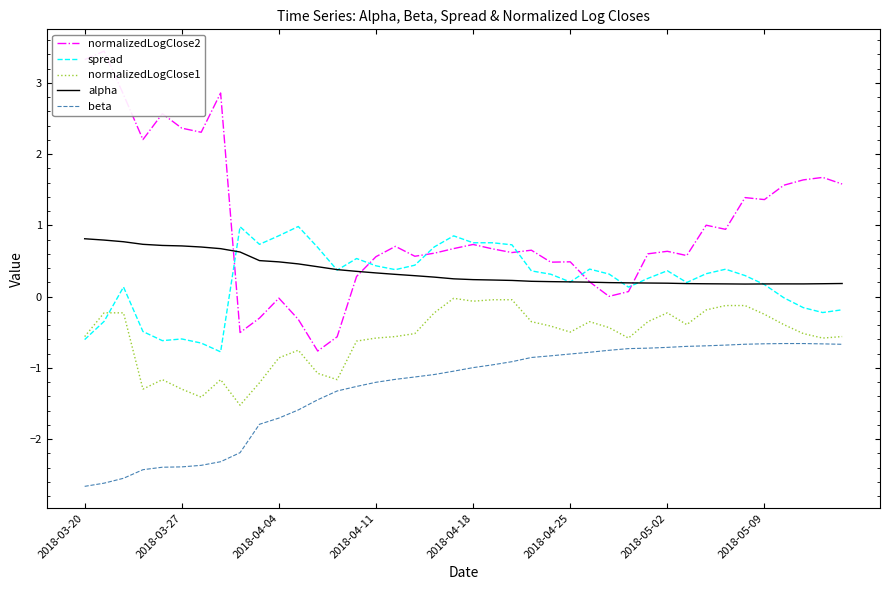

True or false: spread has a value of -0.8 at 2018-04-11.

False